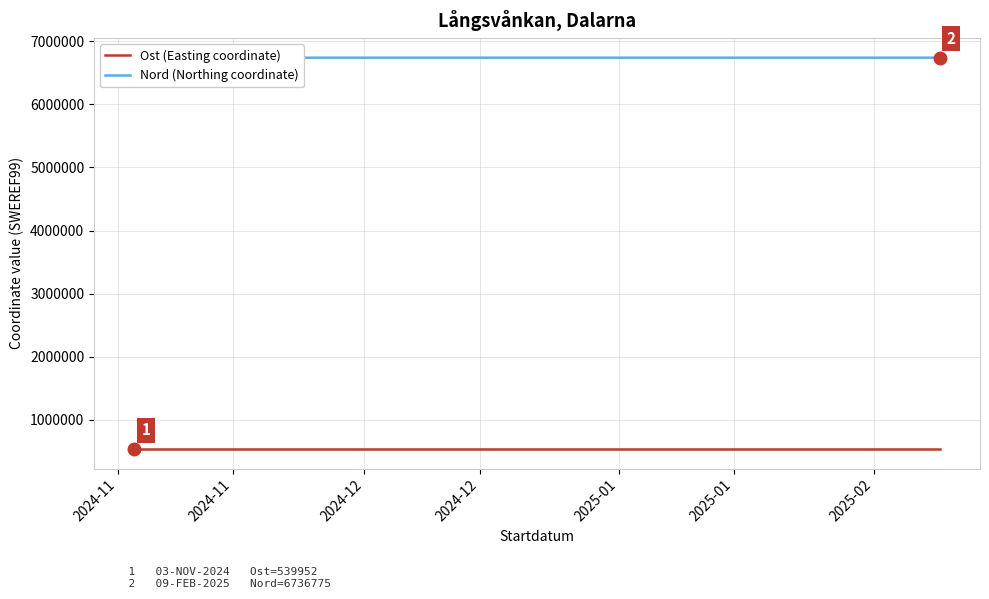

True or false: Nord (Northing coordinate) and Ost (Easting coordinate) intersect in this chart.

False